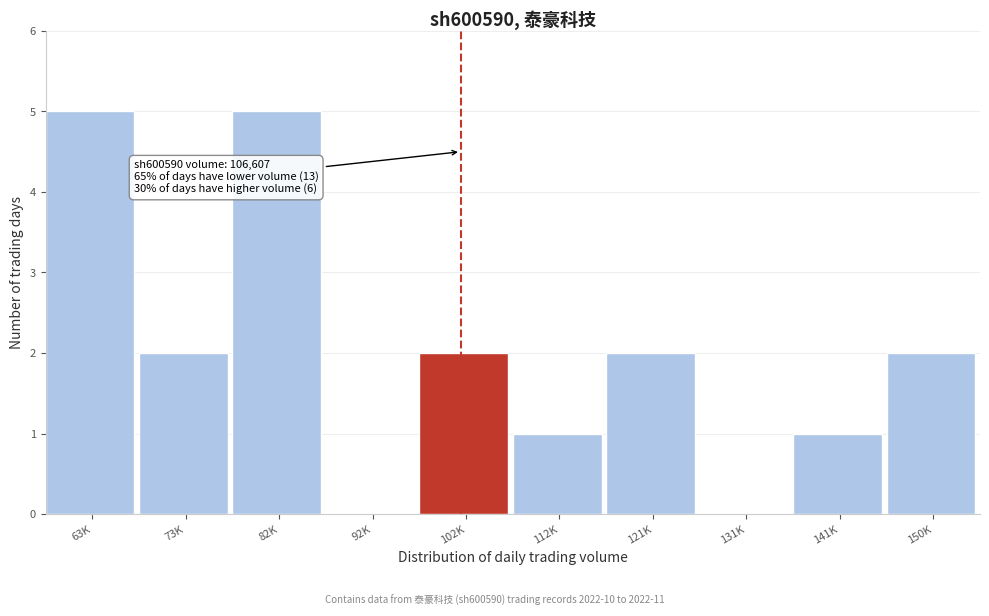

Reading left to right, extract all data points from this chart.

63K=5	73K=2	82K=5	92K=0	102K=2	112K=1	121K=2	131K=0	141K=1	150K=2